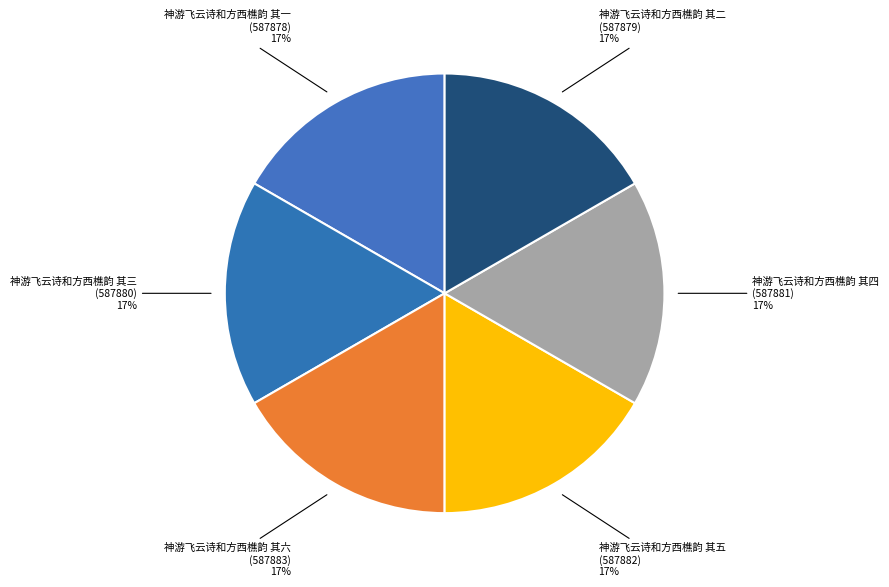

To the nearest percent, what percentage of the pie is 神游飞云诗和方西樵韵 其六?

17%